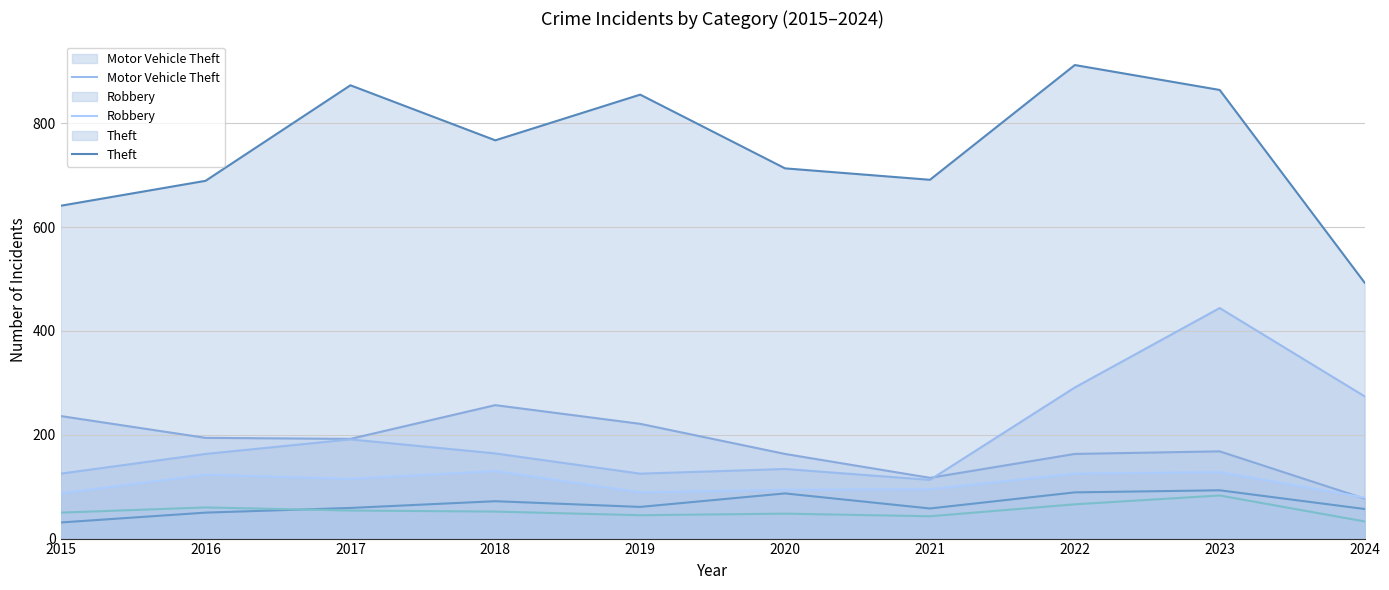

Where does the Motor Vehicle Theft series first go above 164?

2017